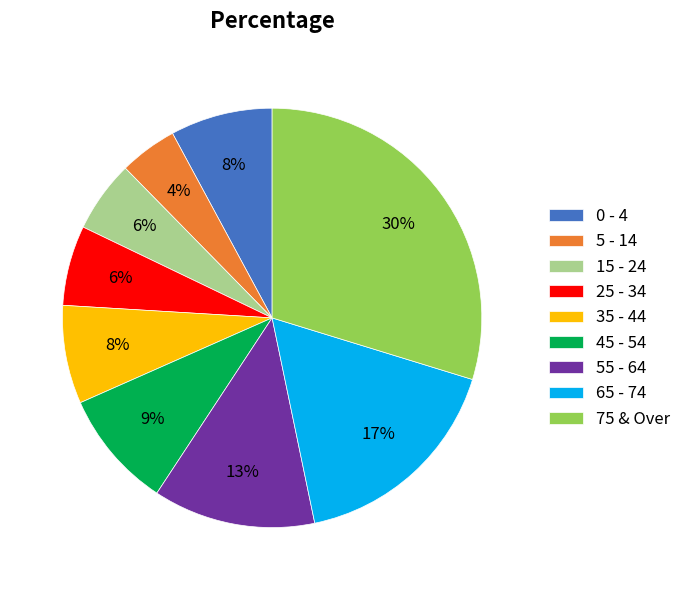

What percentage is the 75 & Over slice, to the nearest percent?

30%